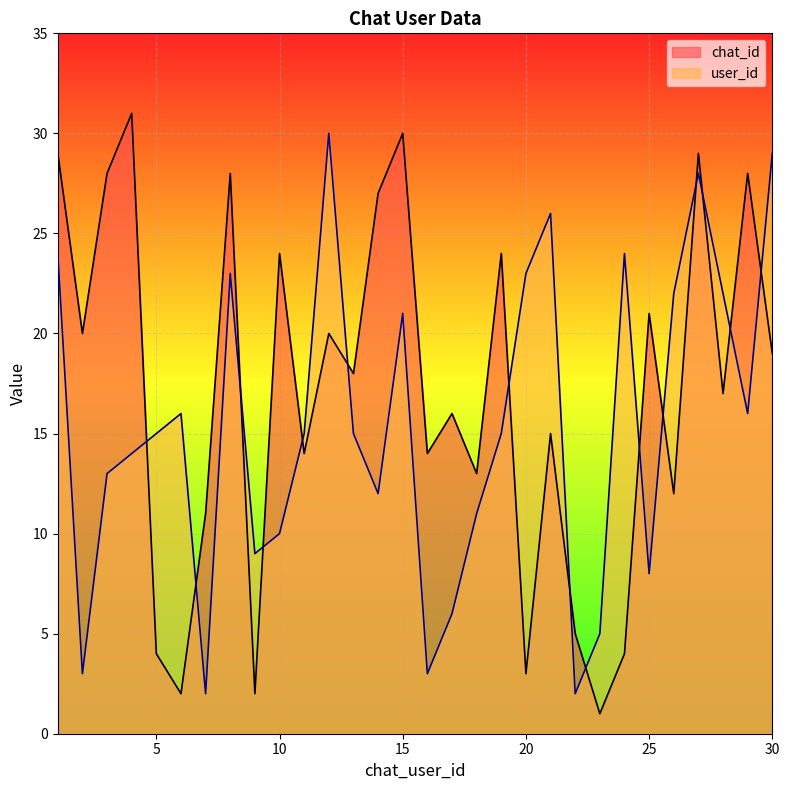

What is the value of the chat_id point at the 26th from the left?

12